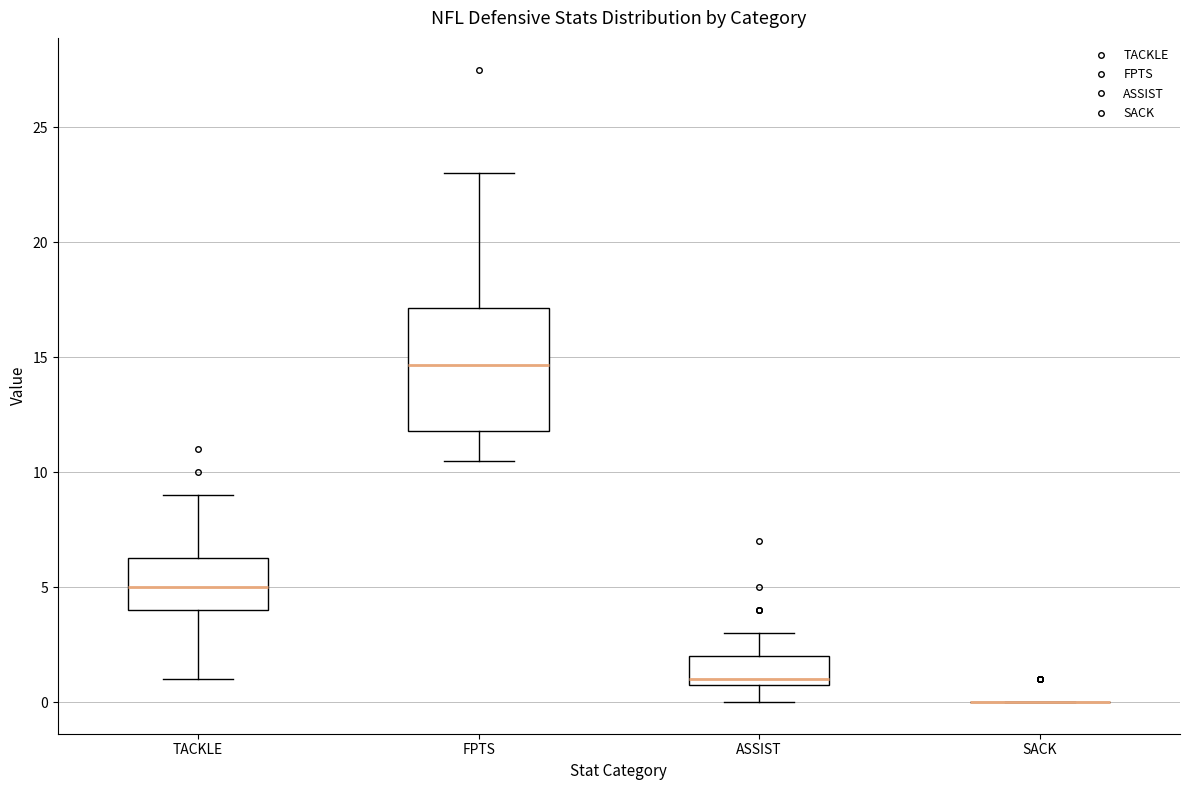

Reading left to right, read every box against the y-axis: the position of its median line, the range the box covers, and the ends of its whiskers. The values are not printed on the chart, so give them approximately, as read against the axis.

TACKLE: median 5.0, box 4.0 to 6.5, whiskers 1.0 to 9.0
FPTS: median 14.5, box 12.0 to 17.0, whiskers 10.5 to 23.0
ASSIST: median 1.0 (just above the box's lower edge), box 1.0 to 2.0, whiskers 0.0 to 3.0
SACK: box collapsed to a line at 0.0, whiskers 0.0 to 0.0